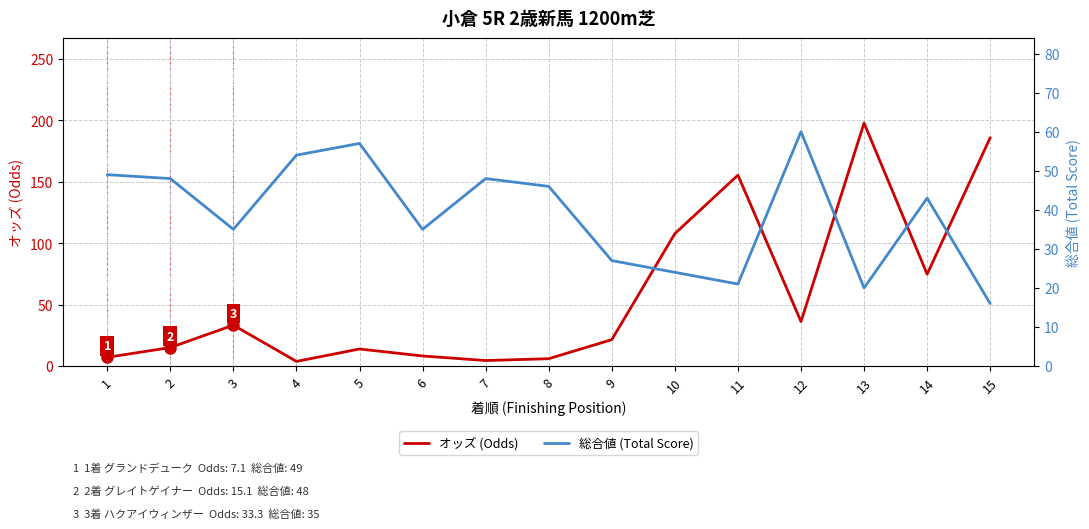

True or false: オッズ (Odds) has a value of 8.2 at 6.

True